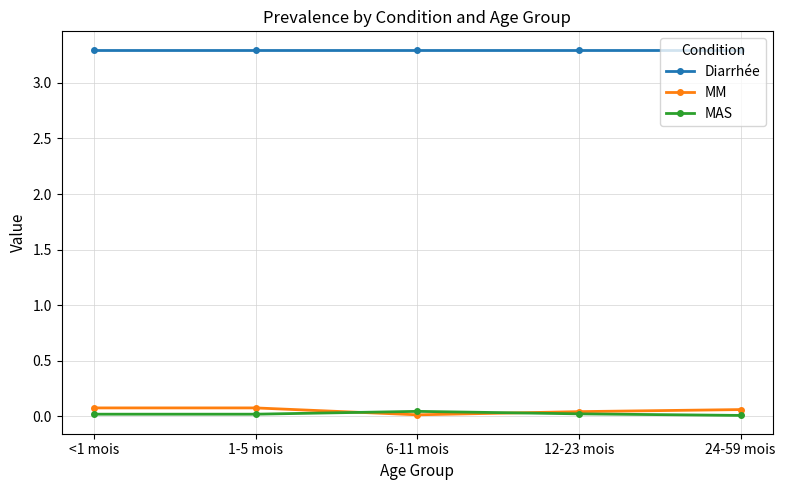

What is the label of the 3rd point from the right?

6-11 mois